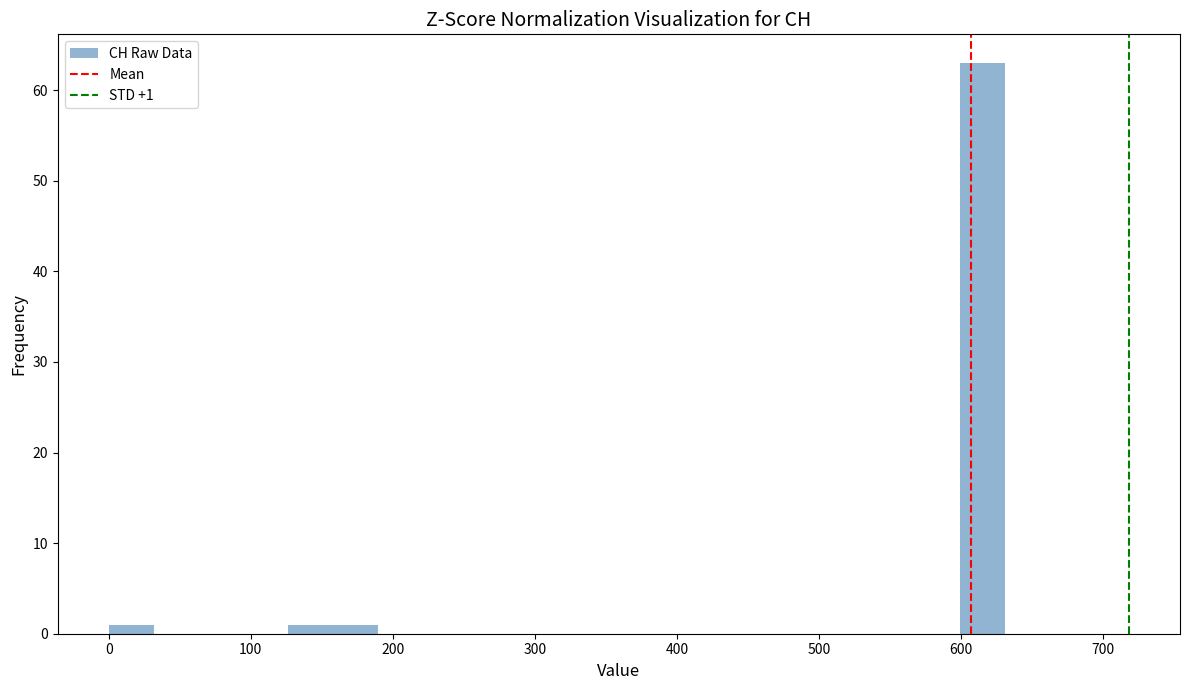

Around what value on the x-axis is the tallest bar? Give the approximate position of its centre, as read against the axis.

620